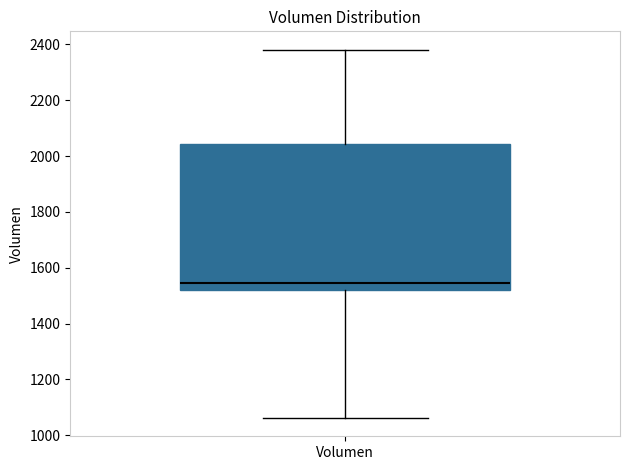

Transcribe this box plot: give where the median line is, the range the box spans, and where the two whiskers end, as read against the y-axis. The values are not printed on the chart, so give them approximately, as read against the axis.

median 1540, box 1520 to 2040, whiskers 1060 to 2380